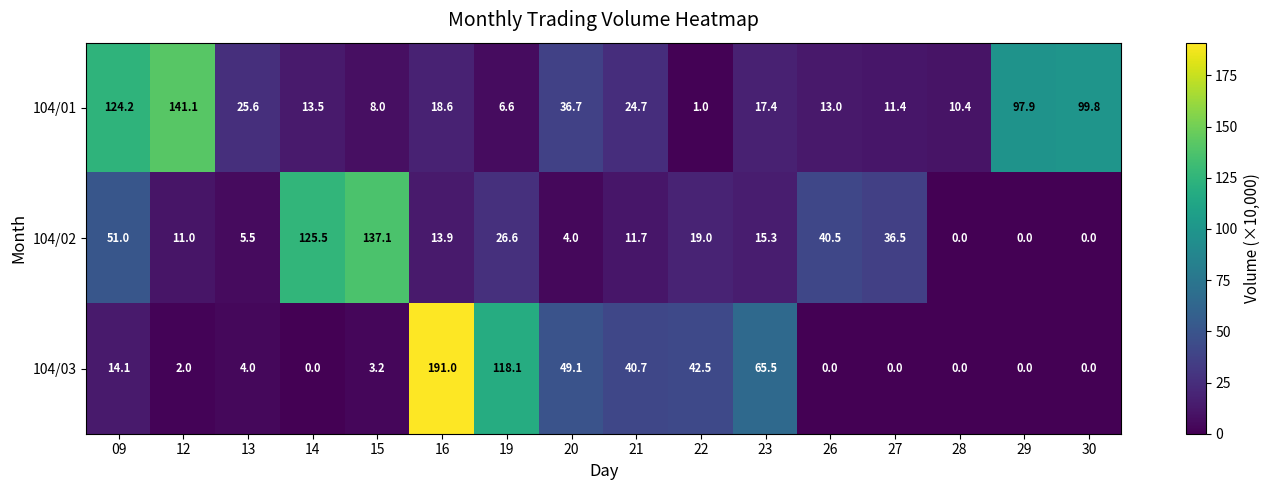

At which label does 104/03 first exceed 4?

09